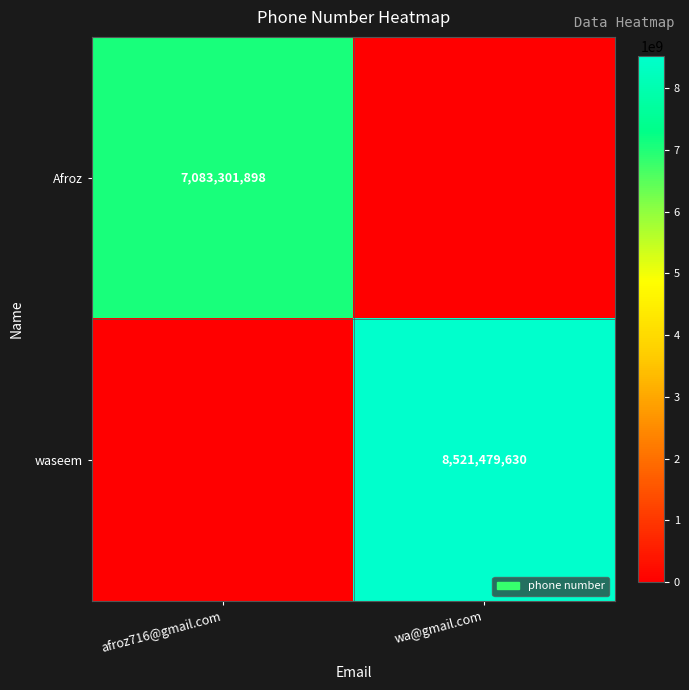

The Afroz series shows 3741621594 at afroz716@gmail.com. True or false?

False